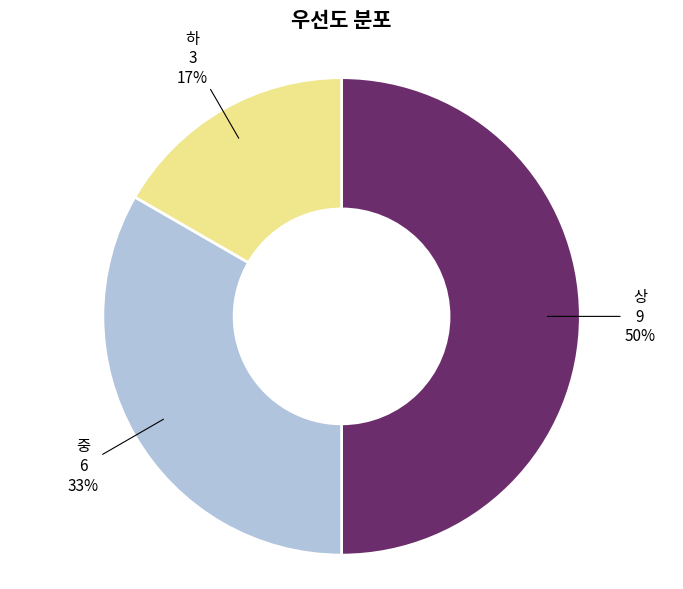

Is the sum of 하 and 상 greater than half?

Yes